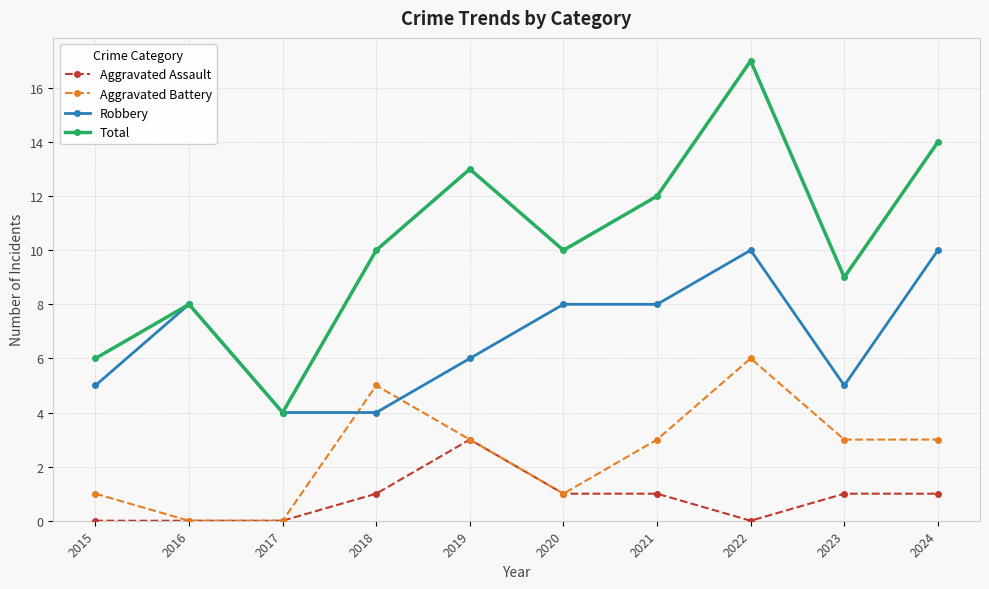

True or false: Total and Aggravated Assault intersect in this chart.

False